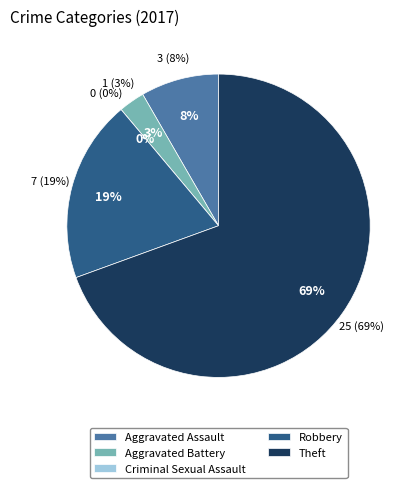

To the nearest percent, what percentage of the pie is Theft?

69%